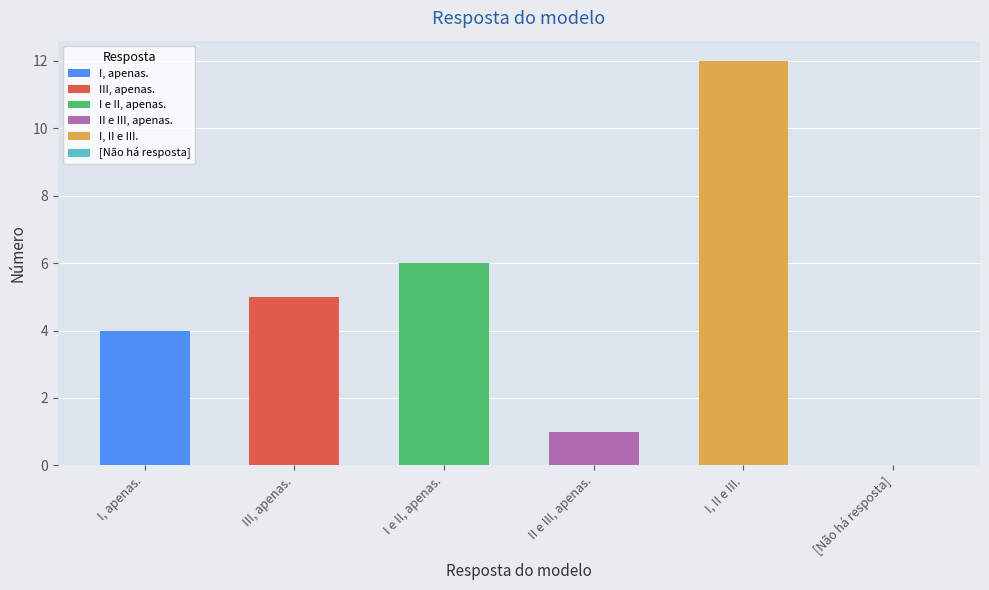

Rank the categories by value from highest to lowest.

I, II e III., I e II, apenas., III, apenas., I, apenas., II e III, apenas., [Não há resposta]